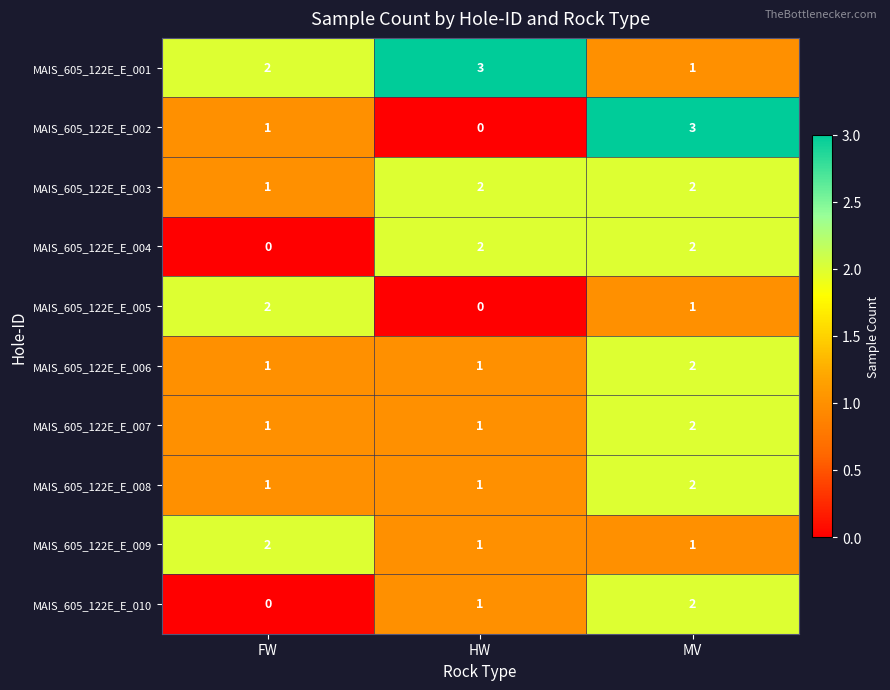

What is the difference between the highest and lowest values at MV?

2